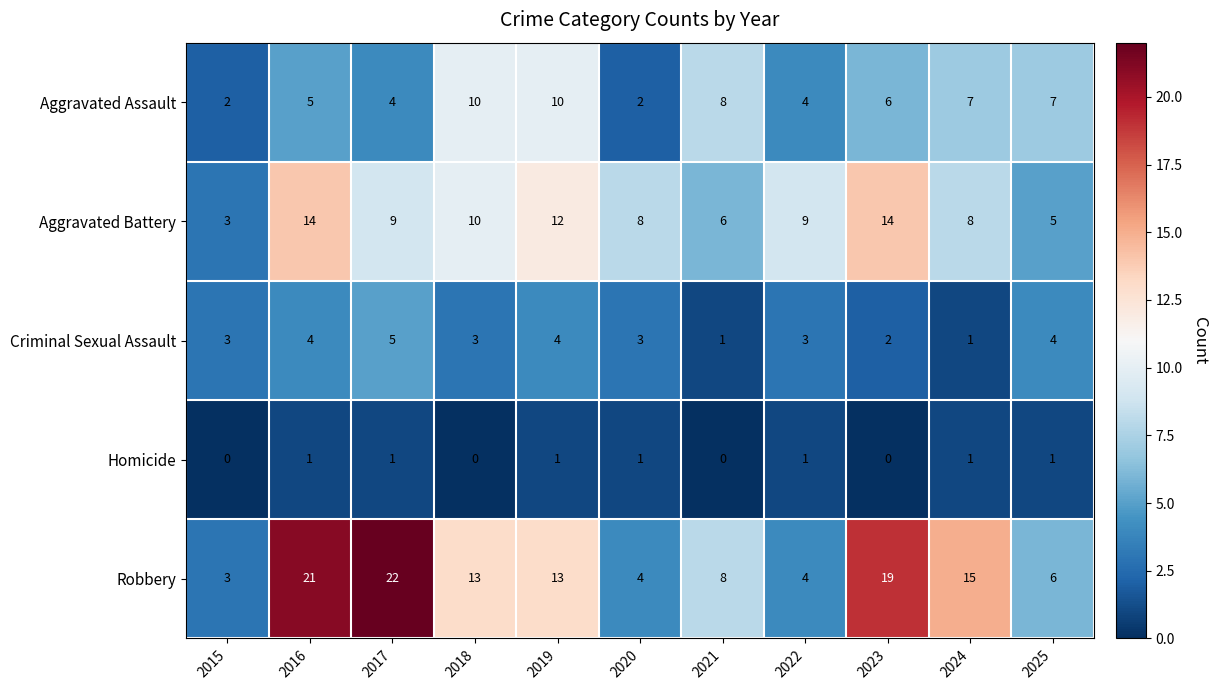

At 2016, list the series in order from largest to smallest.

Robbery, Aggravated Battery, Aggravated Assault, Criminal Sexual Assault, Homicide